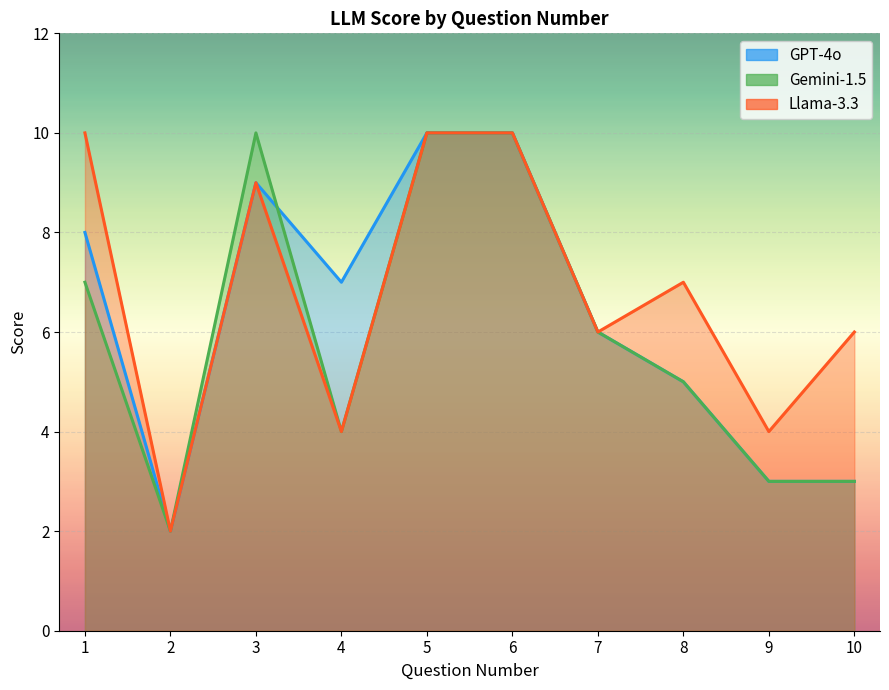

Rank the series by their average value, from lowest to highest.

Gemini-1.5, GPT-4o, Llama-3.3